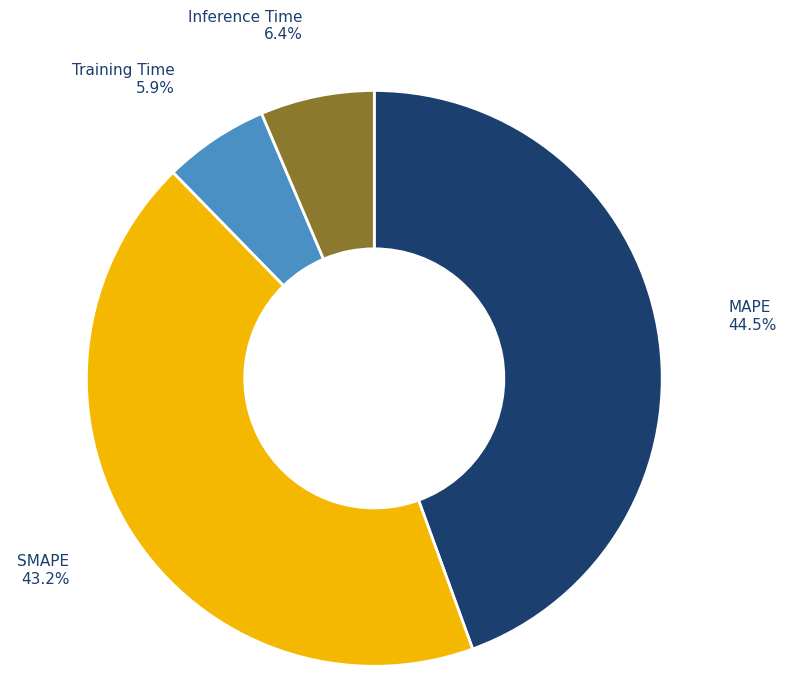

Do Inference Time and MAPE together represent more than half of the pie?

Yes